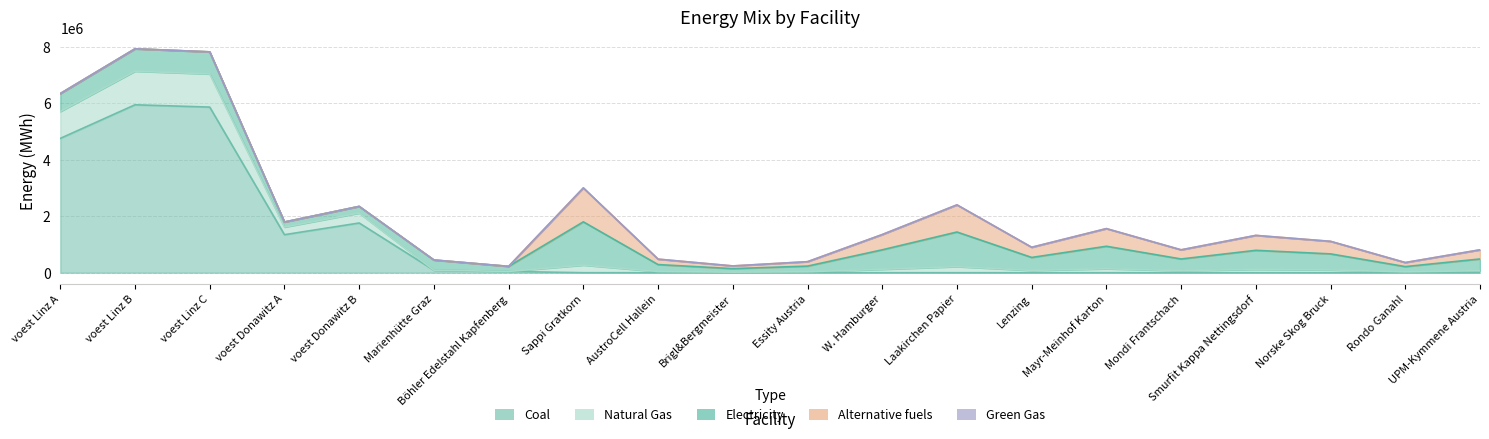

Rank the series at Mayr-Meinhof Karton from lowest to highest value.

coal, GG, NG, alt, elec